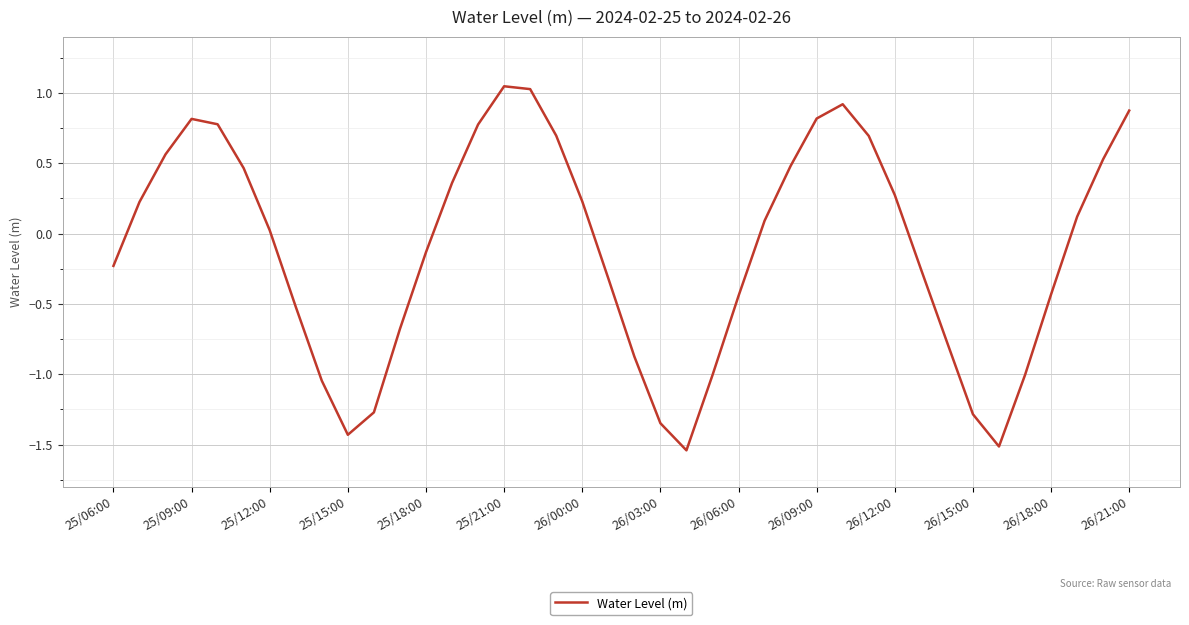

What is the difference between the maximum and minimum values?

2.6